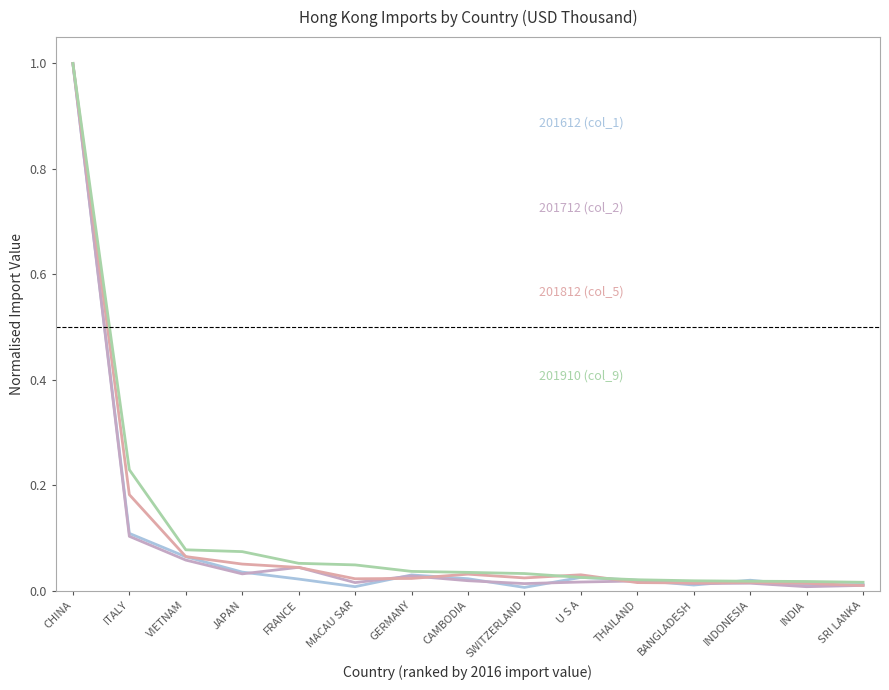

How many lines are shown in the chart?

4